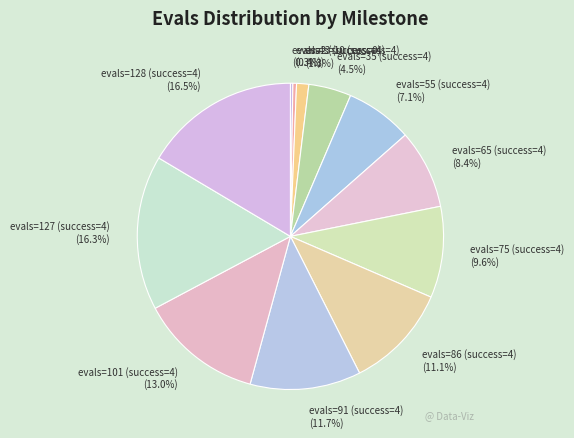

Approximately how many times larger is the value at evals=55 (success=4) (7.1%) compared to evals=75 (success=4) (9.6%)?

0.7